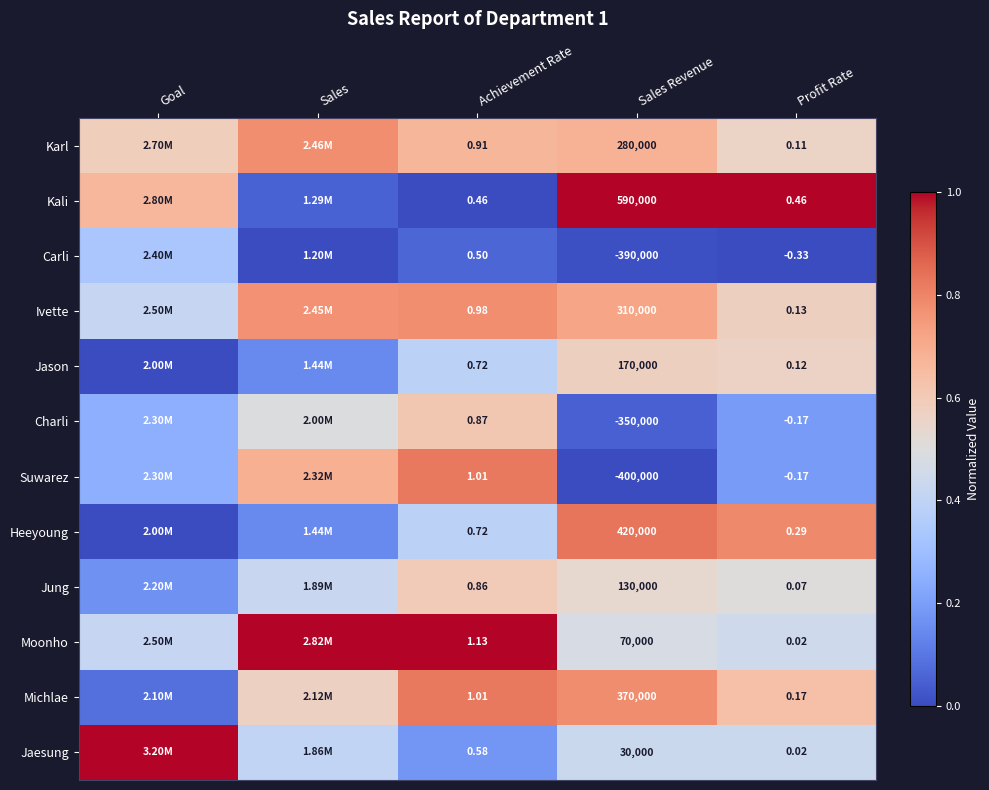

Between Sales Revenue and Profit Rate, which series saw the biggest shift?

Kali